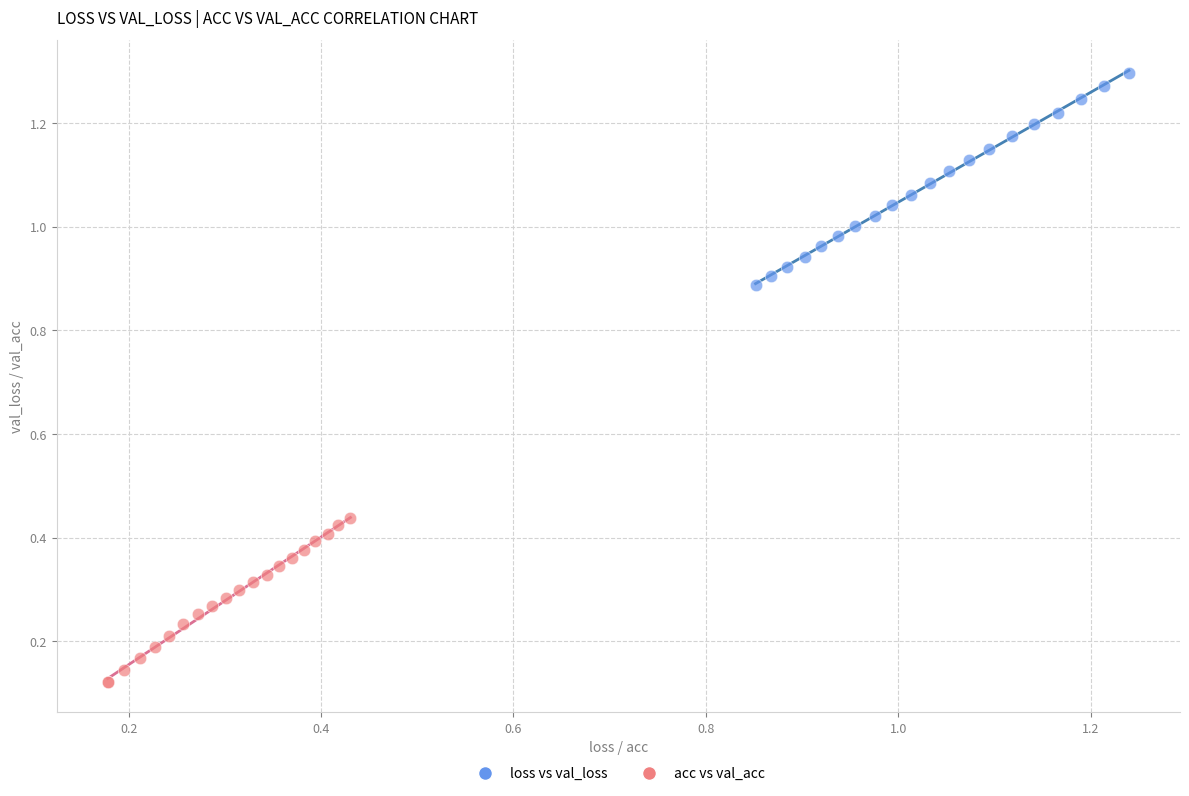

Which series has the largest Y range (max minus min)?

loss vs val_loss